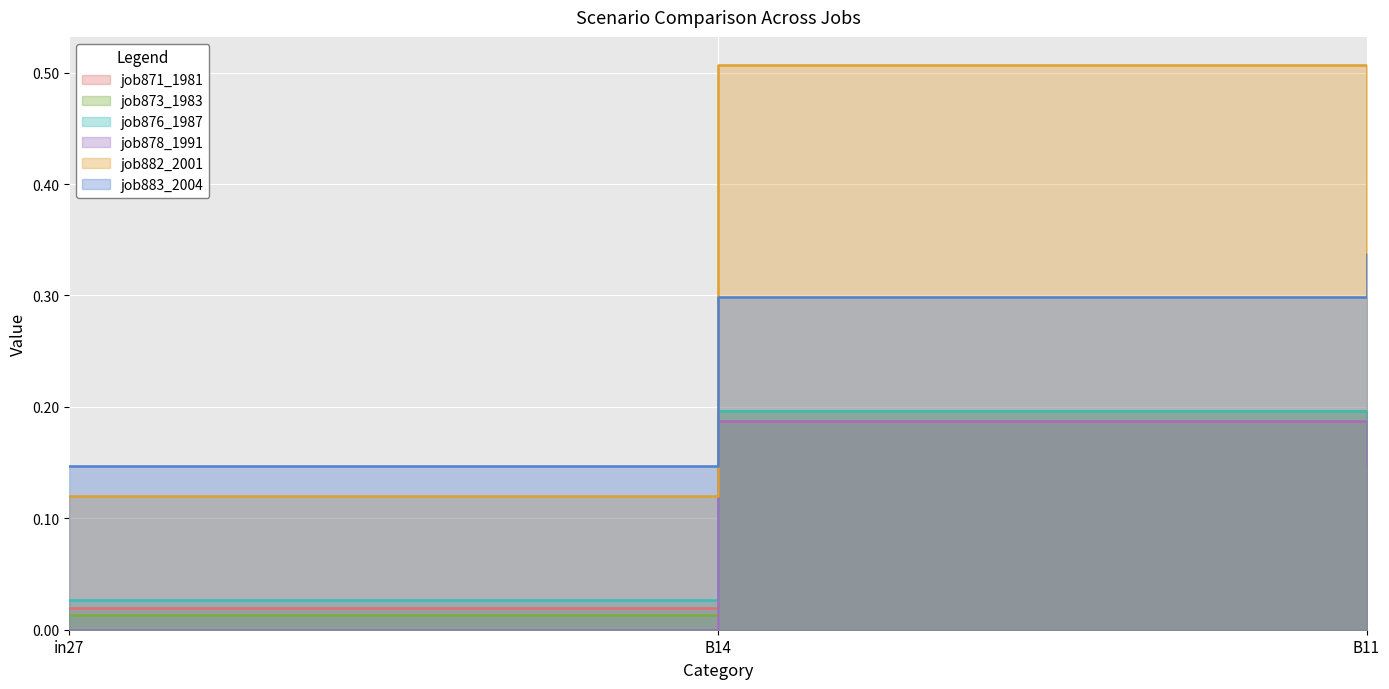

Is the value of job871_scenario0_1981 at in27 greater than the value of job878_scenario0_1991 at in27?

Yes